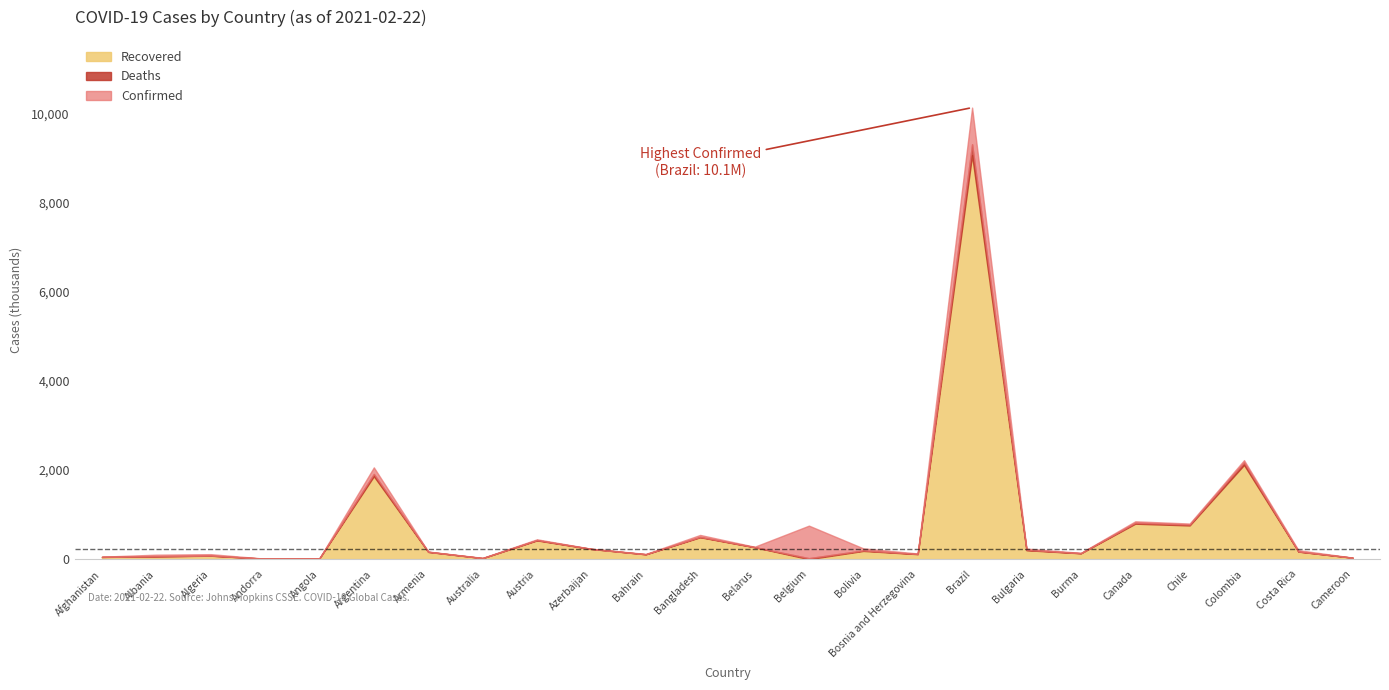

Does the chart display data point markers on the line(s)?

No